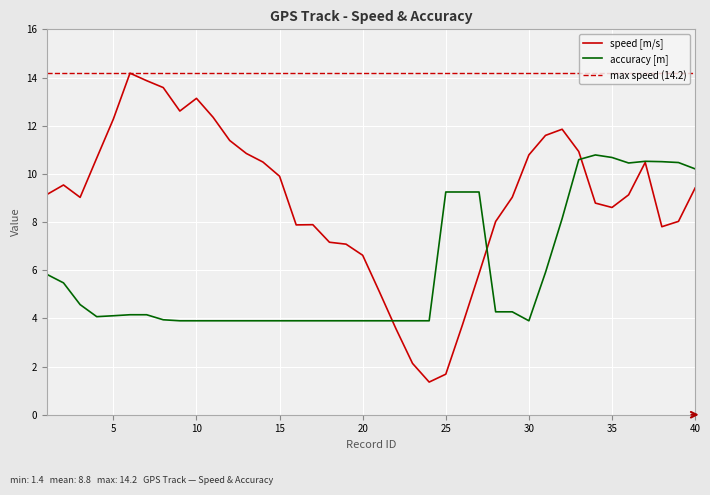

The speed series shows 3.6 at 22. True or false?

True